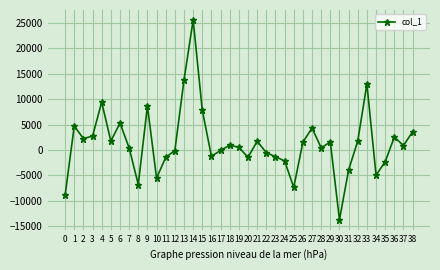

Between 10 and 35, which is larger?

35